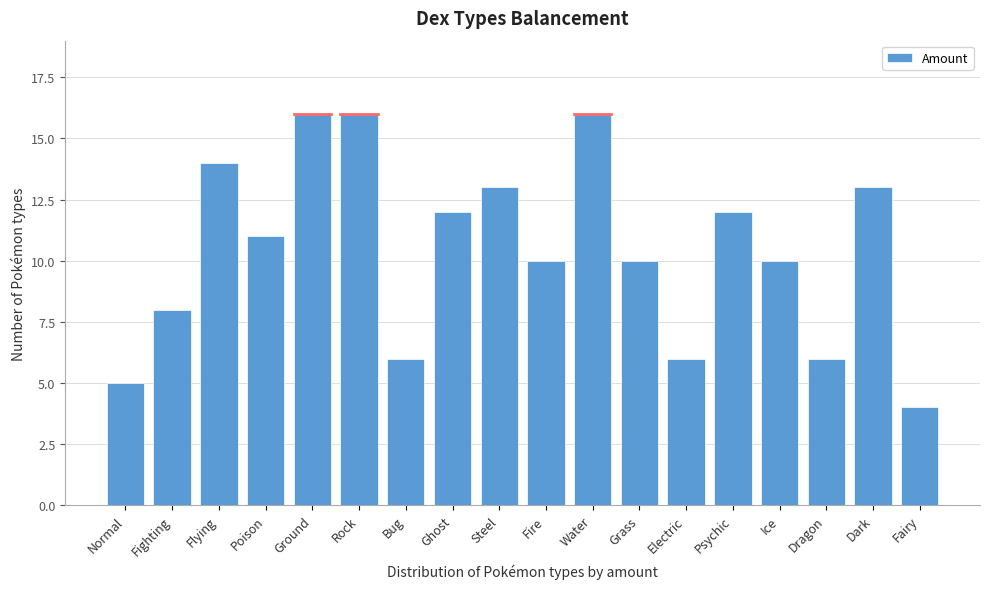

Reading left to right, list all the values displayed in this chart.

5	8	14	11	16	16	6	12	13	10	16	10	6	12	10	6	13	4